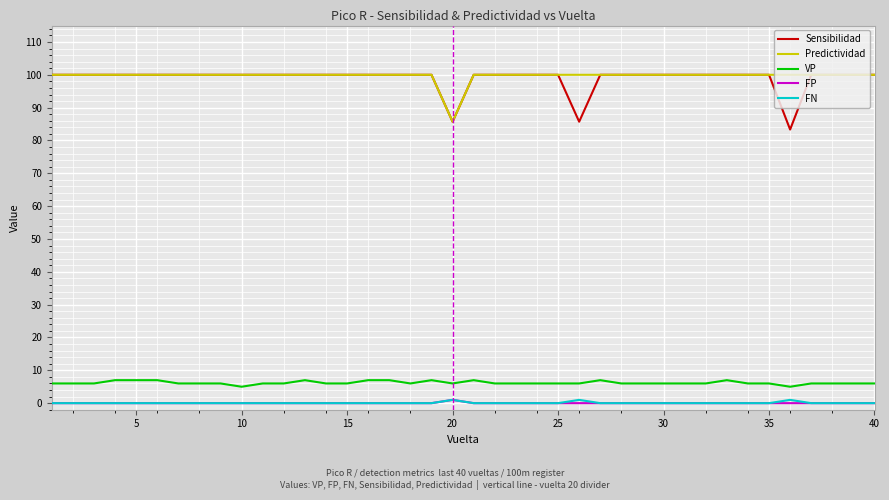

True or false: Predictividad and FP intersect in this chart.

False